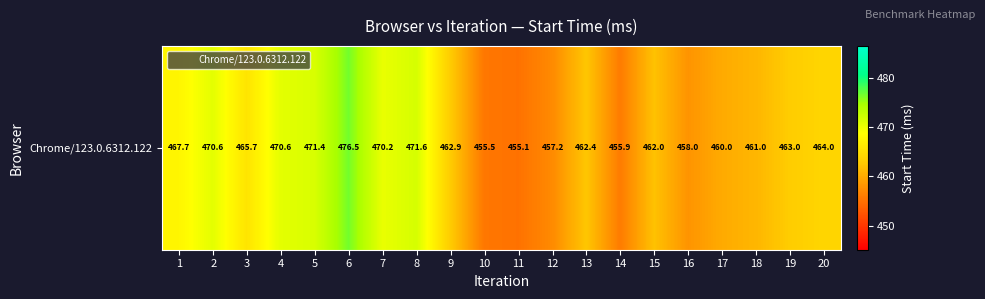

The value at 8 is 471.6. True or false?

True